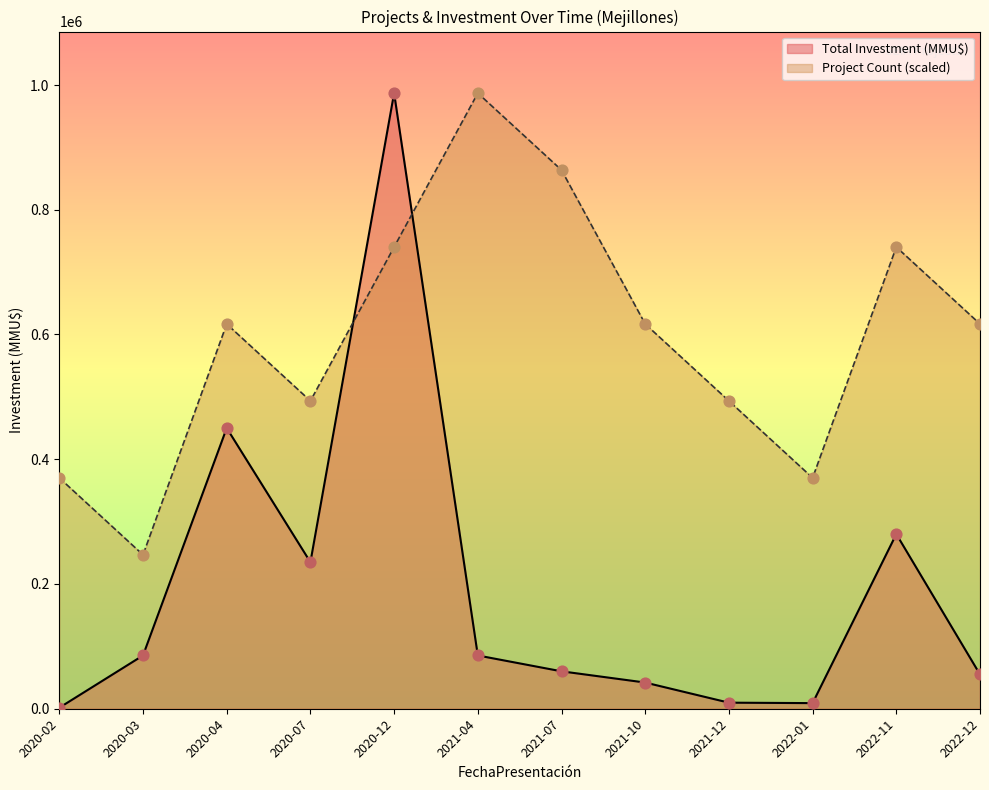

What is the total value across all series at 2021-12?

503220